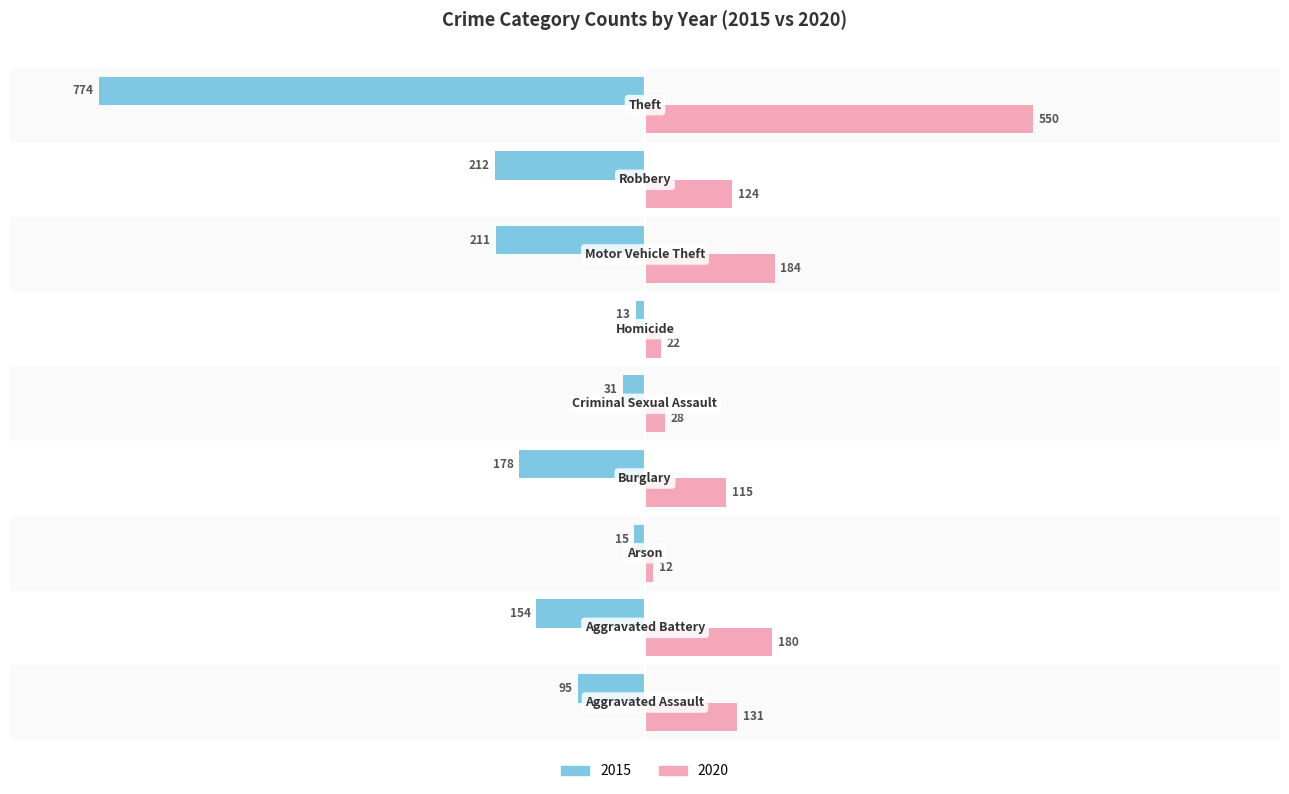

Reading right to left, transcribe all the data shown in this chart.

2015: -774	-212	-211	-13	-31	-178	-15	-154	-95
2020: 550	124	184	22	28	115	12	180	131